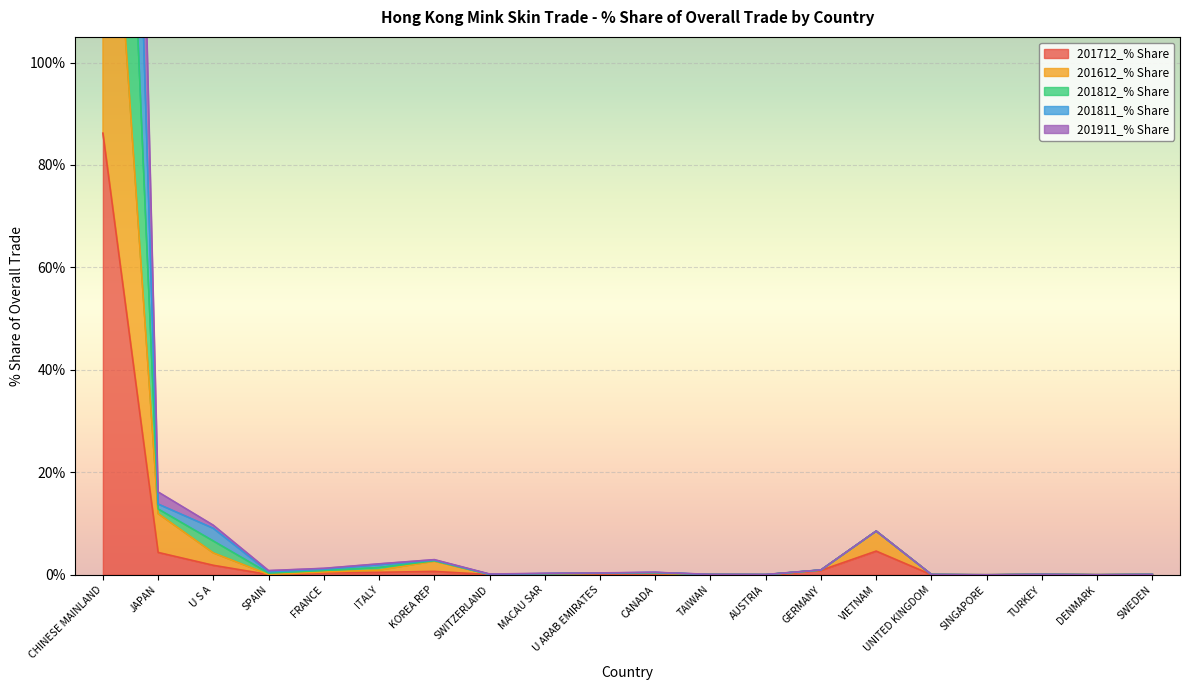

What is the difference between the 201612_% Share values at ITALY and SWEDEN?

0.8